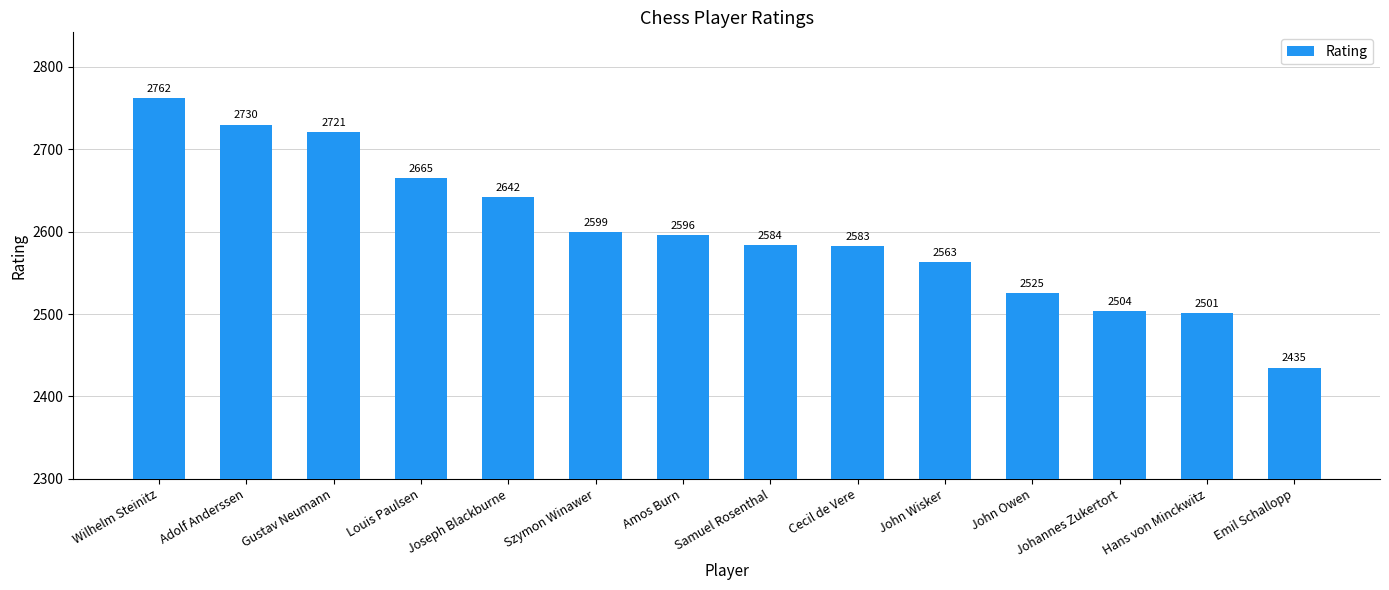

List the labels in order of value, smallest first.

Emil Schallopp, Hans von Minckwitz, Johannes Zukertort, John Owen, John Wisker, Cecil de Vere, Samuel Rosenthal, Amos Burn, Szymon Winawer, Joseph Blackburne, Louis Paulsen, Gustav Neumann, Adolf Anderssen, Wilhelm Steinitz